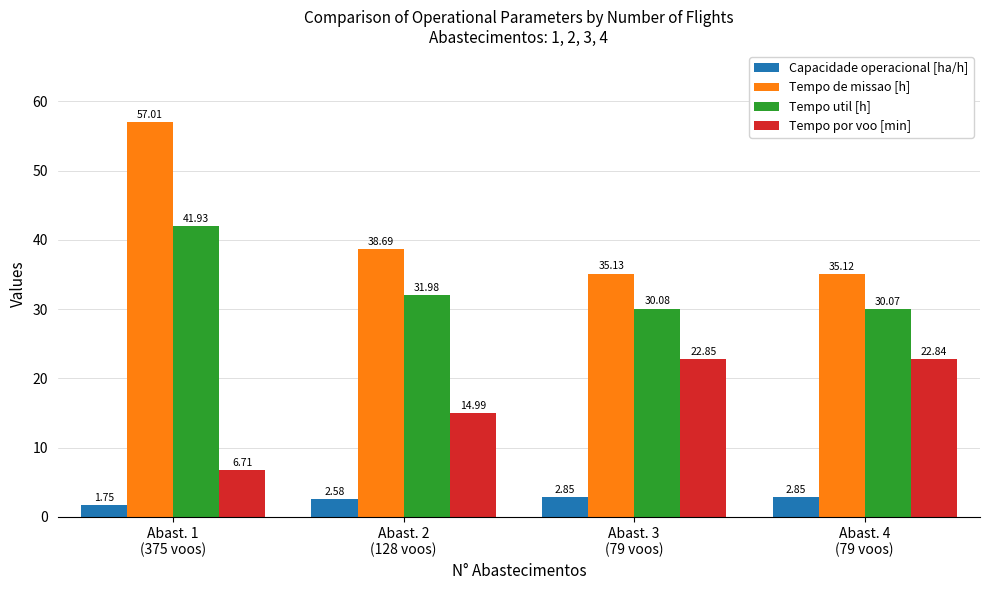

What is the label of the 3rd bar from the left?

Abast. 3
(79 voos)